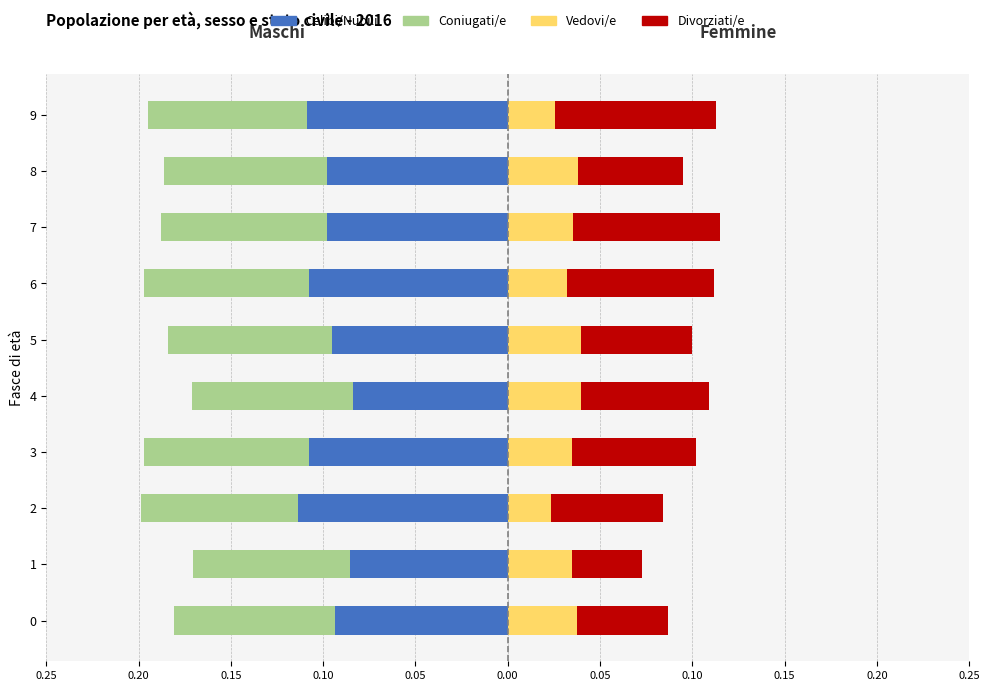

Are the bars horizontal?

Yes